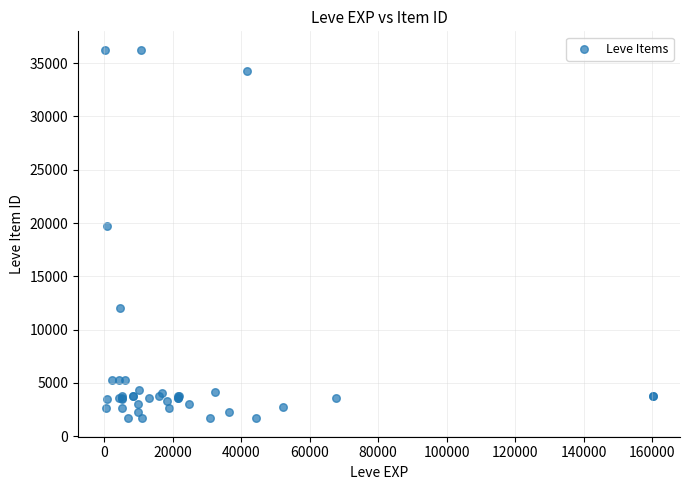

What Y value in the scatter plot is closest to 18967?

19744